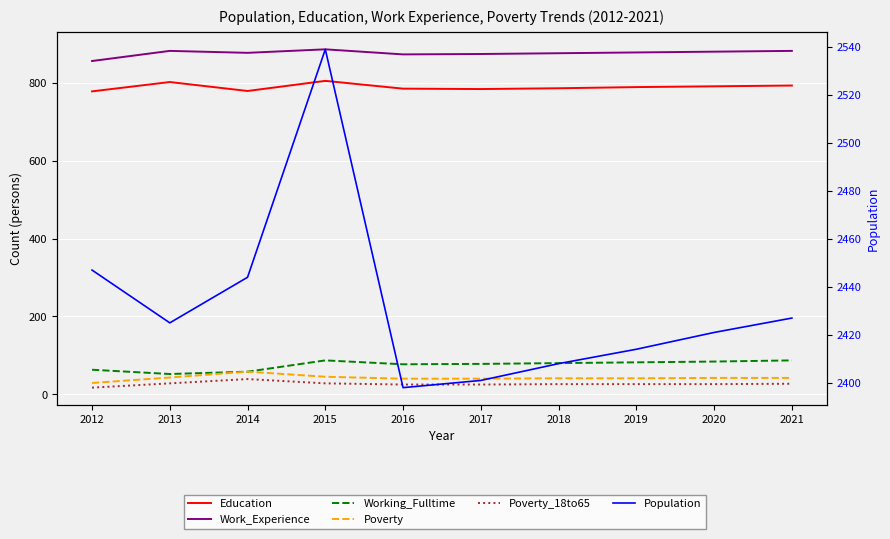

What is the value of the Education point at the 6th from the left?

784